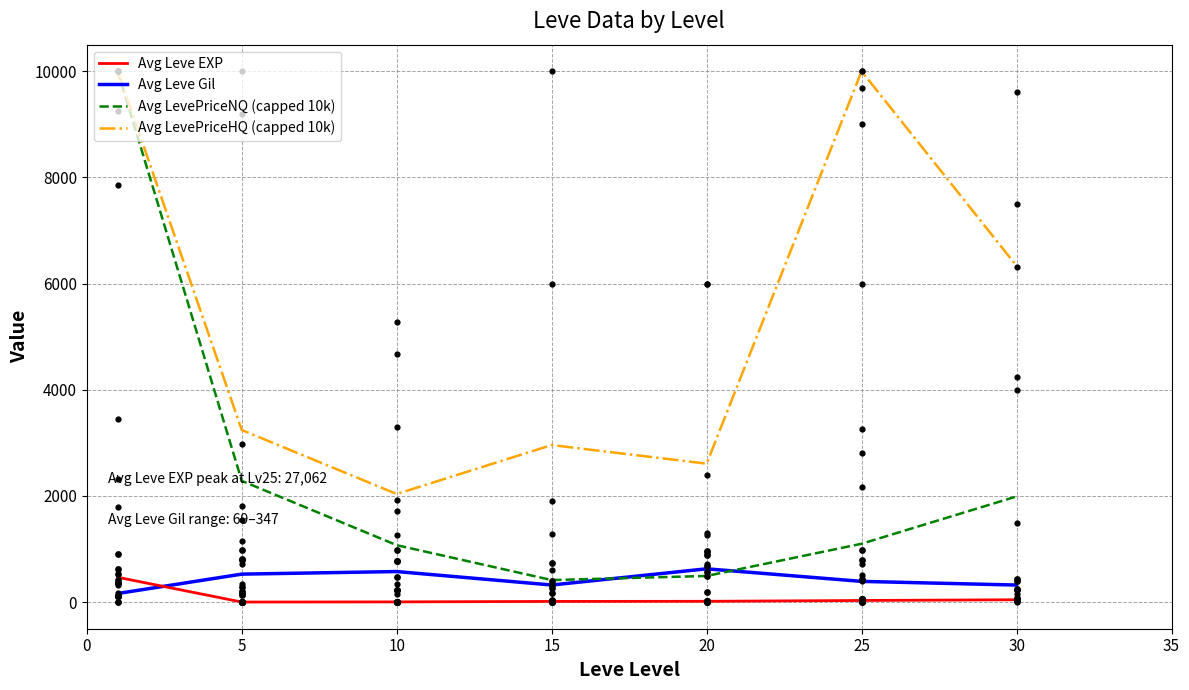

Which series has the largest total across all categories?

Avg LevePriceHQ (capped 10k)